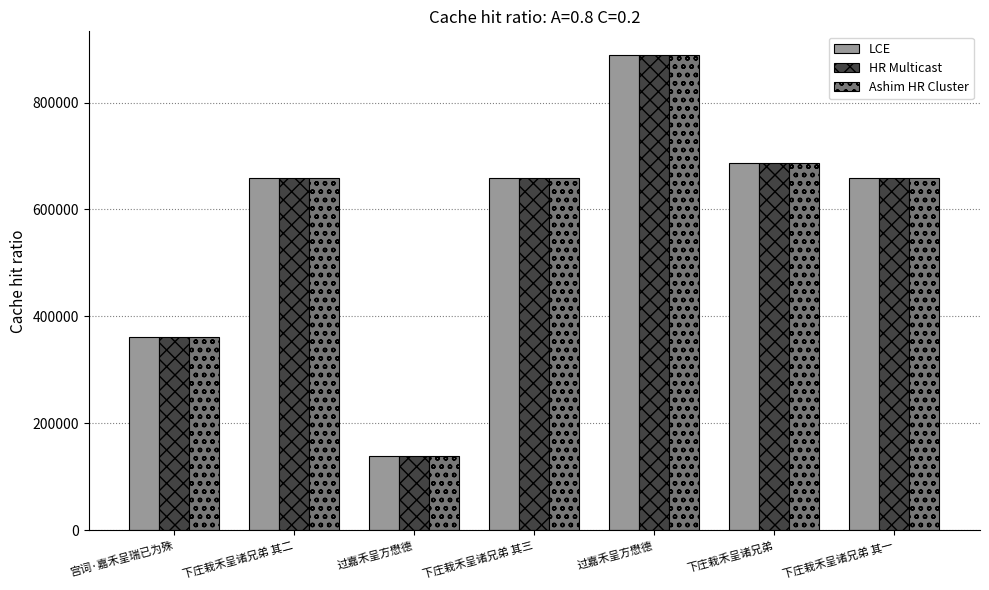

What are all the series names shown in the legend?

LCE, HR Multicast, Ashim HR Cluster